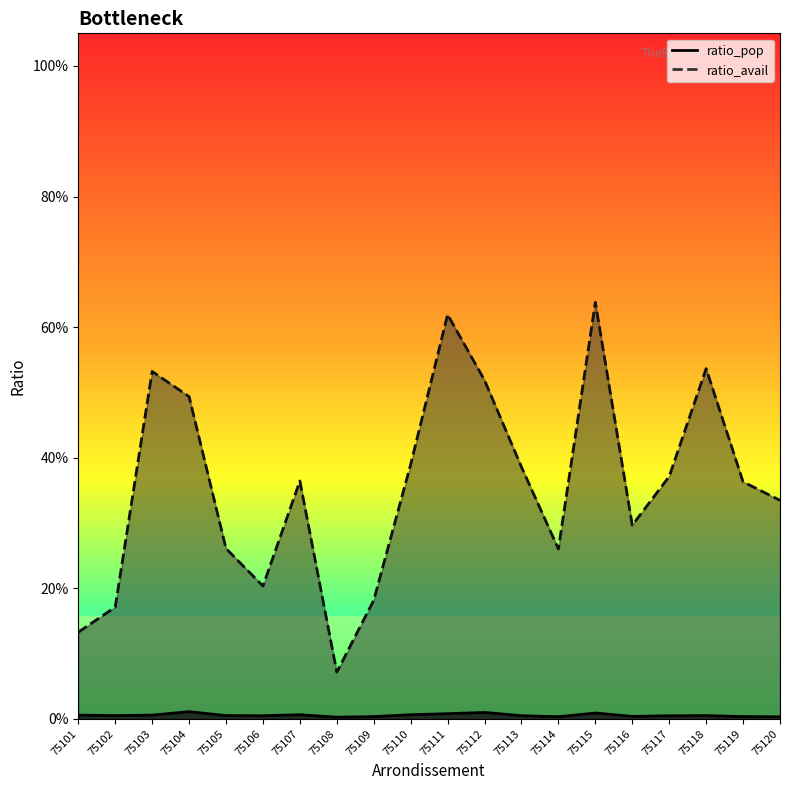

Which series changed the most between 75115 and 75120?

ratio_avail